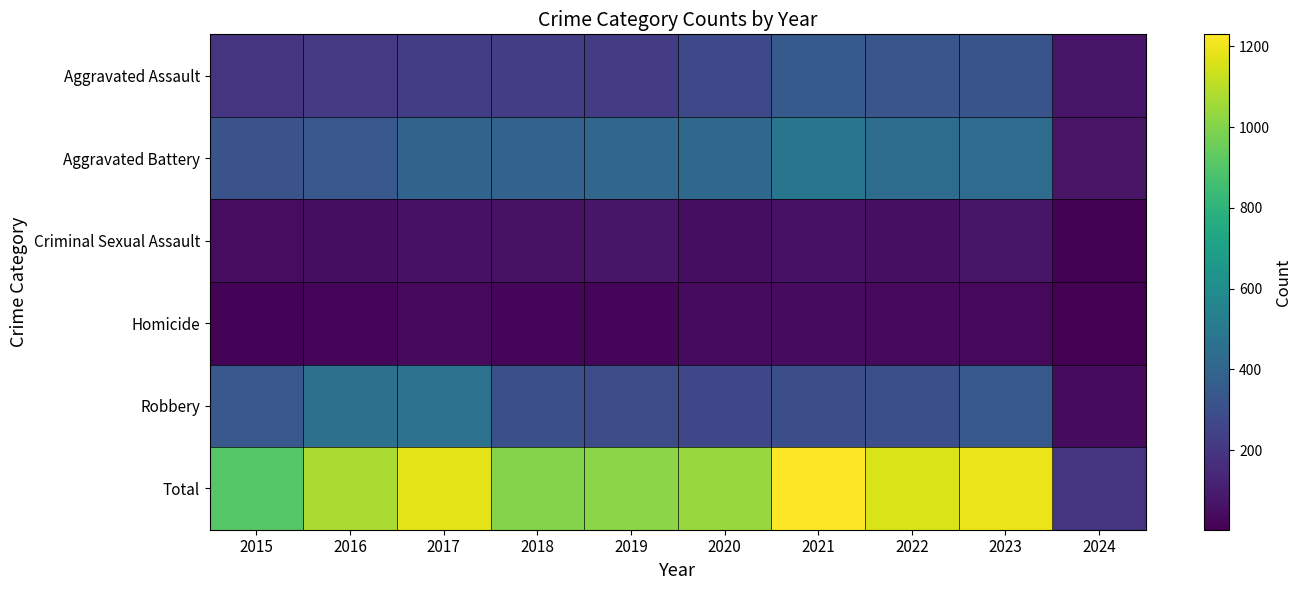

At which category is the sum across all series the highest?

2021